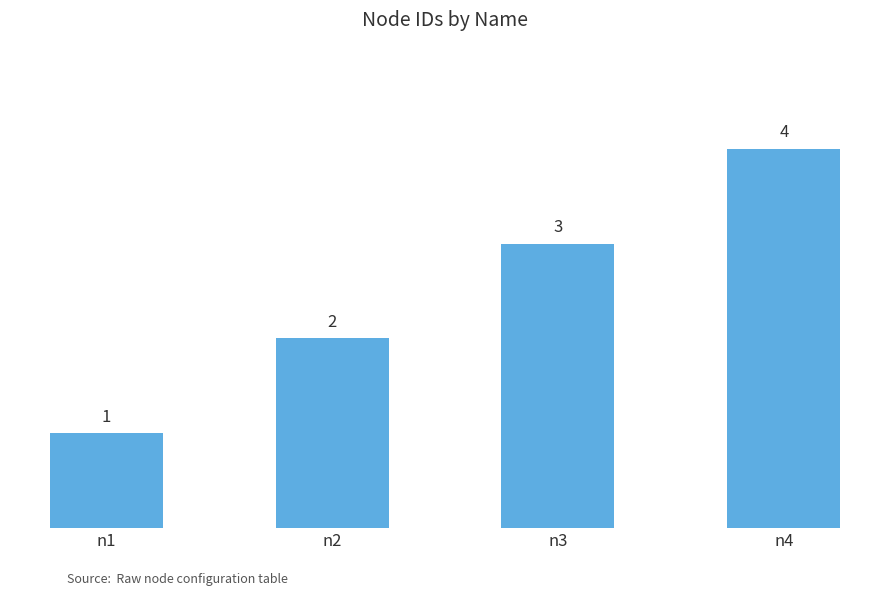

Rank the categories by value from highest to lowest.

n4, n3, n2, n1